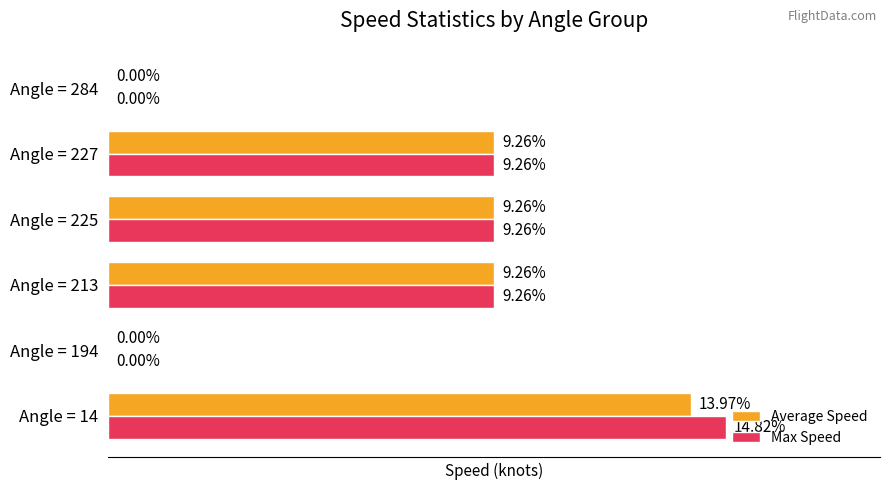

Which series changed the most between Angle = 14 and Angle = 227?

Max Speed